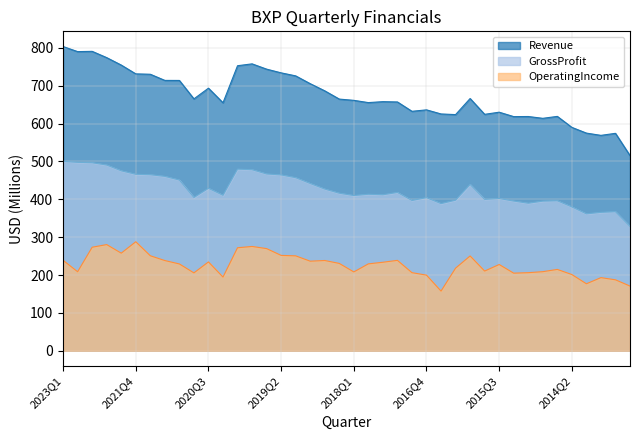

Reading left to right, what are all the values shown in this chart?

Revenue: 2023Q1=803.2	2022Q4=789.8	2022Q3=790.5	2022Q2=773.9	2022Q1=754.3	2021Q4=731.1	2021Q3=730.1	2021Q2=713.8	2021Q1=713.7	2020Q4=665.1	2020Q3=693.3	2020Q2=654.8	2020Q1=752.6	2019Q4=757.5	2019Q3=743.6	2019Q2=733.7	2019Q1=725.8	2018Q4=705.2	2018Q3=686.3	2018Q2=664.5	2018Q1=661.2	2017Q4=655.2	2017Q3=657.7	2017Q2=656.9	2017Q1=632.2	2016Q4=636.1	2016Q3=625.2	2016Q2=623.5	2016Q1=666.0	2015Q4=624.2	2015Q3=629.9	2015Q2=618.2	2015Q1=618.5	2014Q4=613.7	2014Q3=618.8	2014Q2=589.8	2014Q1=574.7	2013Q4=568.7	2013Q3=574.1	2013Q2=515.3
OperatingIncome: 2023Q1=238.8	2022Q4=208.7	2022Q3=273.4	2022Q2=280.4	2022Q1=257.7	2021Q4=287.9	2021Q3=250.9	2021Q2=238.2	2021Q1=229.2	2020Q4=205.6	2020Q3=234.6	2020Q2=194.6	2020Q1=272.0	2019Q4=275.4	2019Q3=269.8	2019Q2=251.8	2019Q1=250.6	2018Q4=236.5	2018Q3=238.4	2018Q2=230.6	2018Q1=208.2	2017Q4=229.5	2017Q3=233.7	2017Q2=238.7	2017Q1=206.2	2016Q4=199.7	2016Q3=157.6	2016Q2=218.1	2016Q1=250.4	2015Q4=210.5	2015Q3=227.8	2015Q2=204.9	2015Q1=206.2	2014Q4=208.8	2014Q3=214.8	2014Q2=201.3	2014Q1=176.9	2013Q4=193.1	2013Q3=187.4	2013Q2=170.8
GrossProfit: 2023Q1=500.0	2022Q4=497.5	2022Q3=496.4	2022Q2=490.4	2022Q1=475.1	2021Q4=466.0	2021Q3=464.8	2021Q2=460.5	2021Q1=450.8	2020Q4=404.7	2020Q3=428.9	2020Q2=410.5	2020Q1=479.5	2019Q4=478.1	2019Q3=466.8	2019Q2=464.3	2019Q1=457.0	2018Q4=441.7	2018Q3=427.0	2018Q2=416.0	2018Q1=409.9	2017Q4=413.2	2017Q3=411.9	2017Q2=418.0	2017Q1=396.9	2016Q4=404.2	2016Q3=388.6	2016Q2=397.6	2016Q1=439.2	2015Q4=399.7	2015Q3=402.0	2015Q2=395.3	2015Q1=389.6	2014Q4=395.1	2014Q3=396.0	2014Q2=379.8	2014Q1=361.5	2013Q4=365.5	2013Q3=367.2	2013Q2=328.1